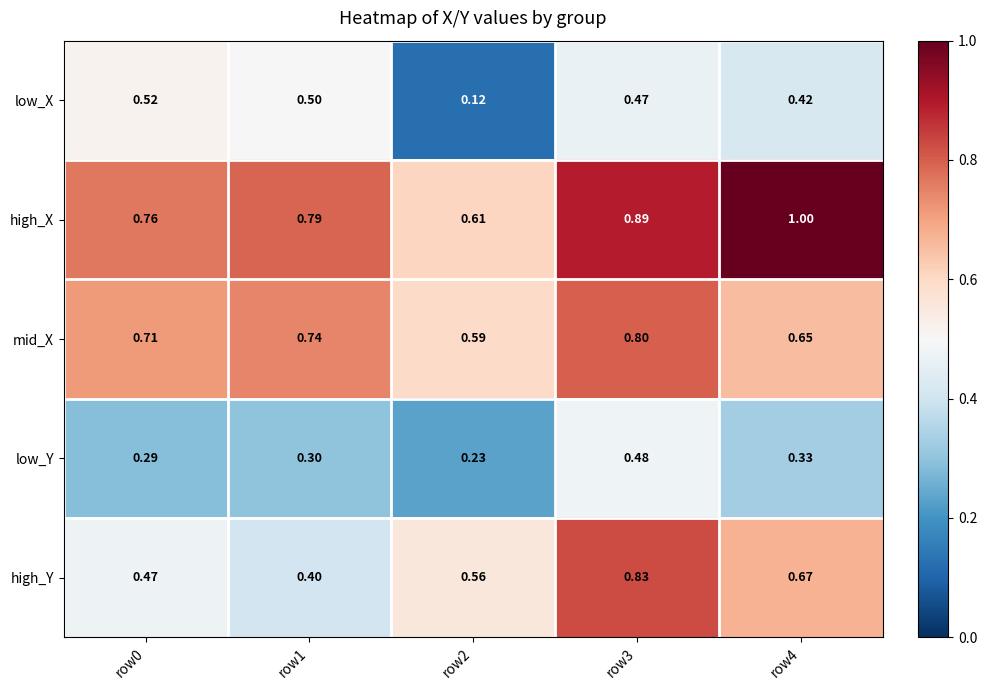

Is the value of low_Y at row2 greater than the value of low_X at row1?

No